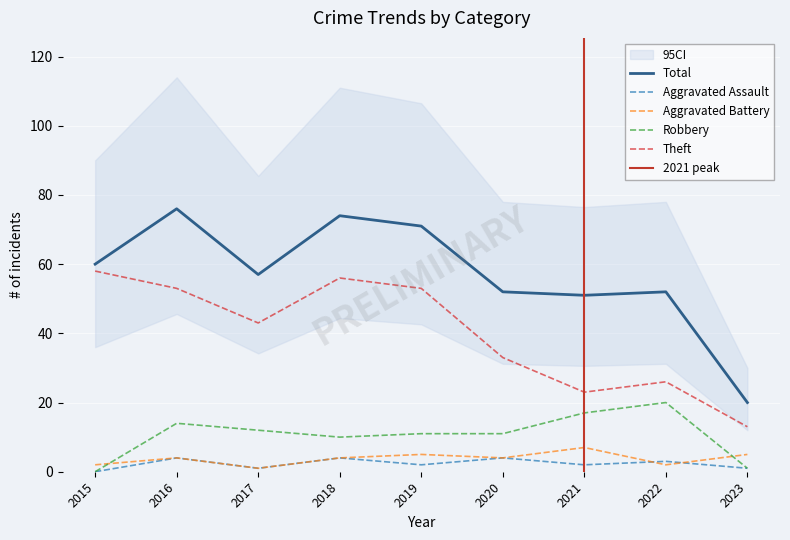

Which category has the lowest value across all series?

2015